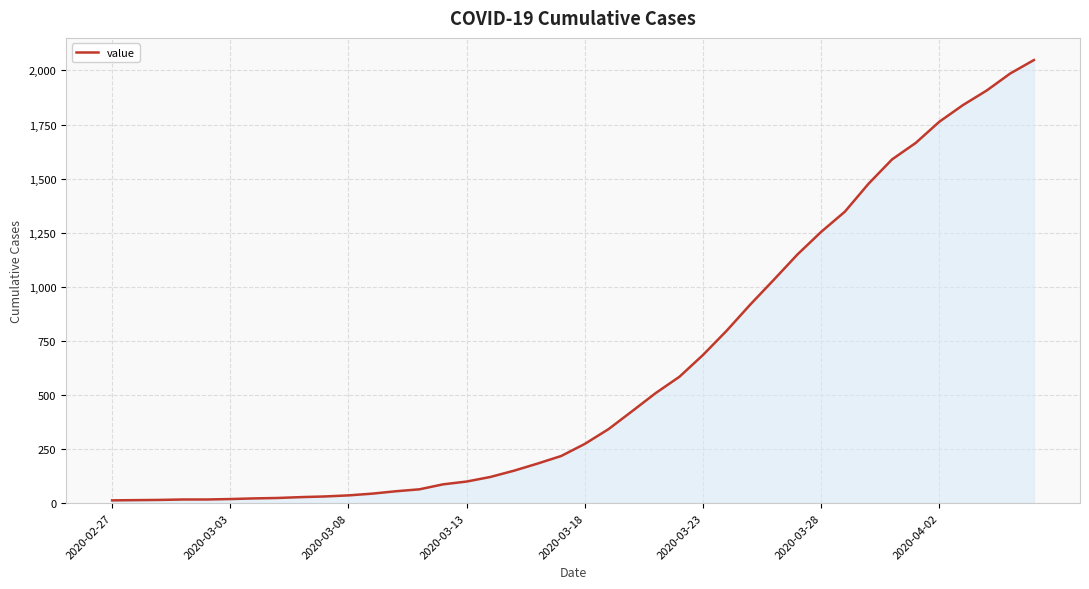

Count the number of data series in this chart.

1